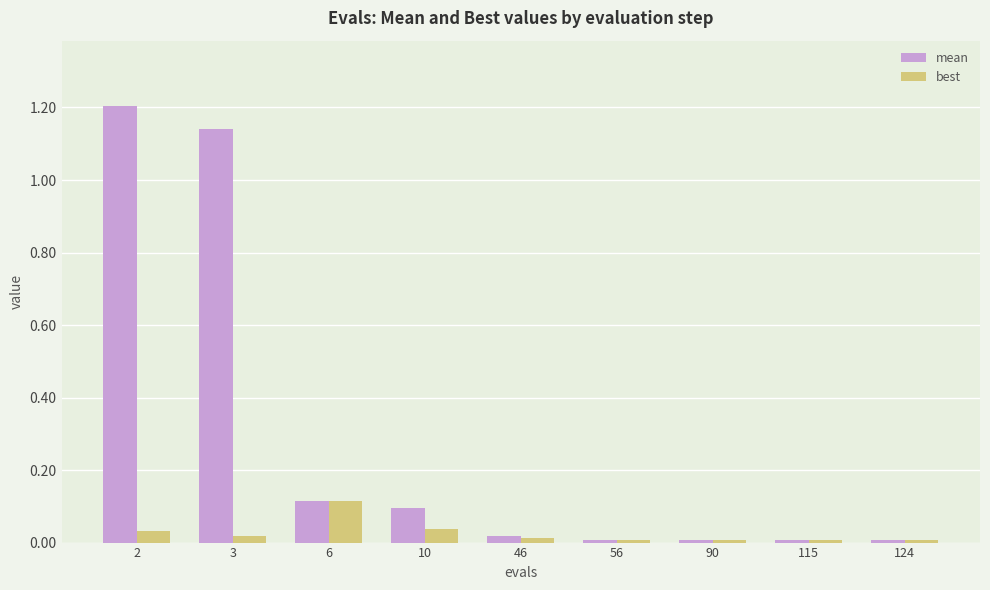

Are the bars grouped side by side (vs. stacked)?

Yes